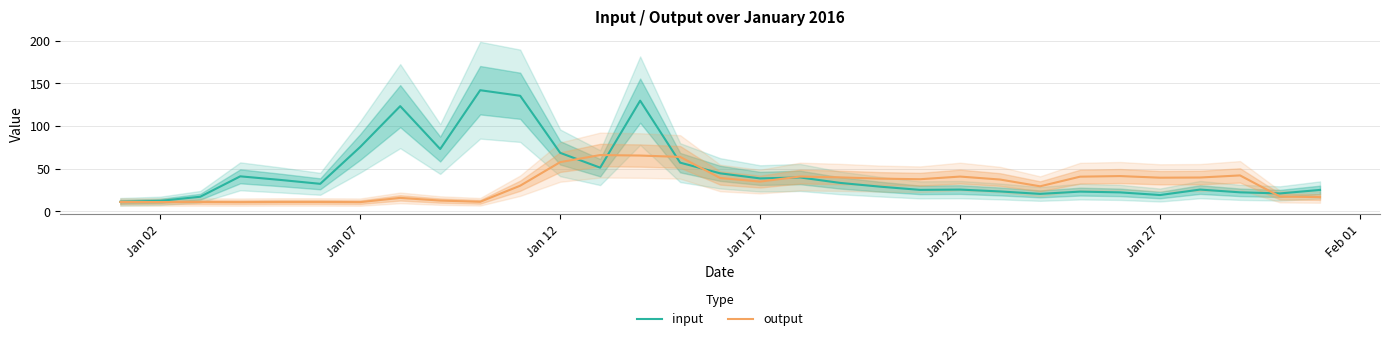

What is the minimum value for input?

11.1